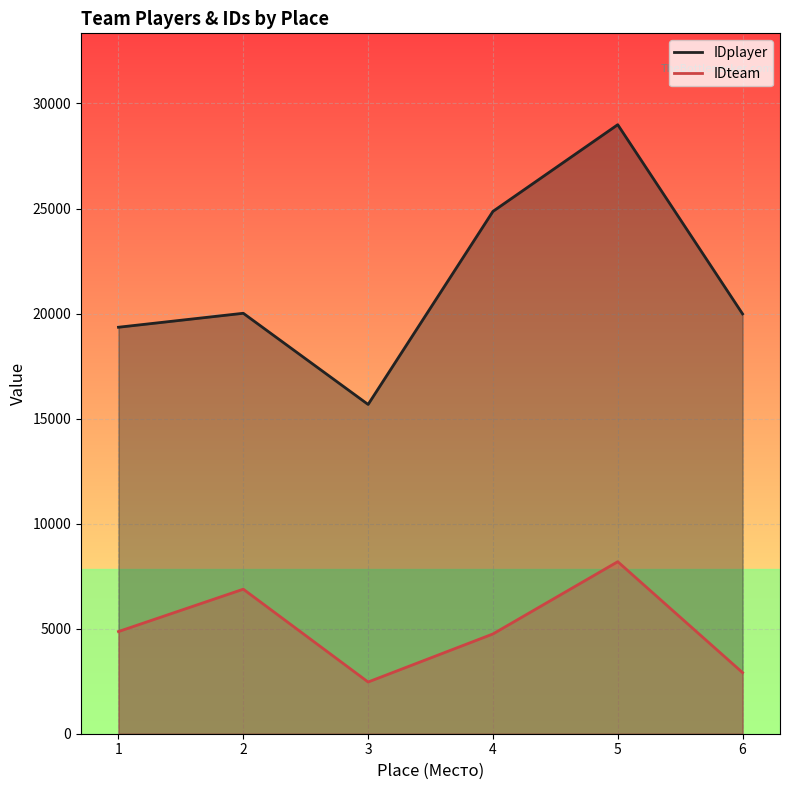

What is the lowest value of the IDteam series?

2462